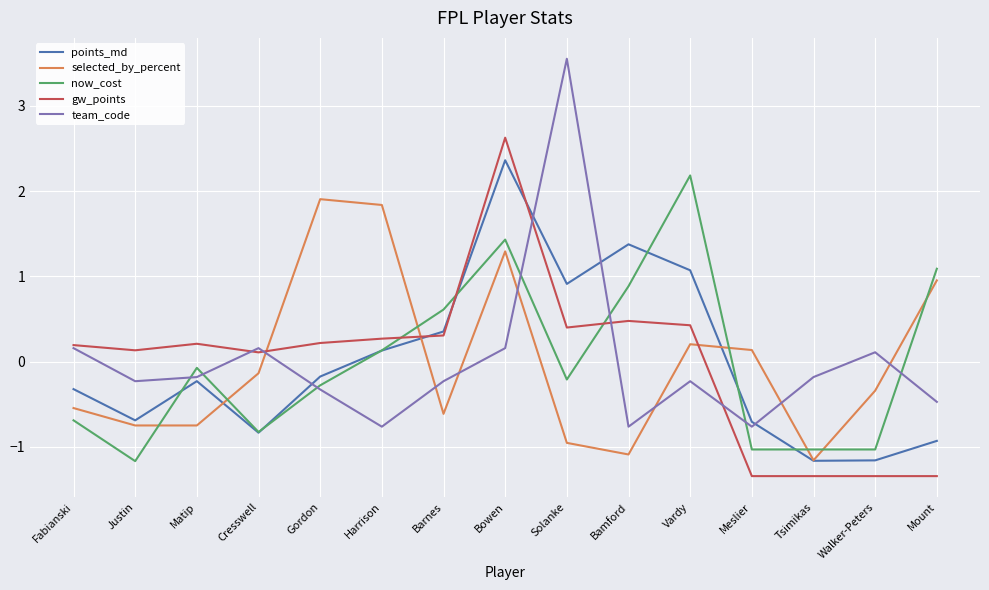

After their last crossing, which series has the higher values: points_md or gw_points?

points_md